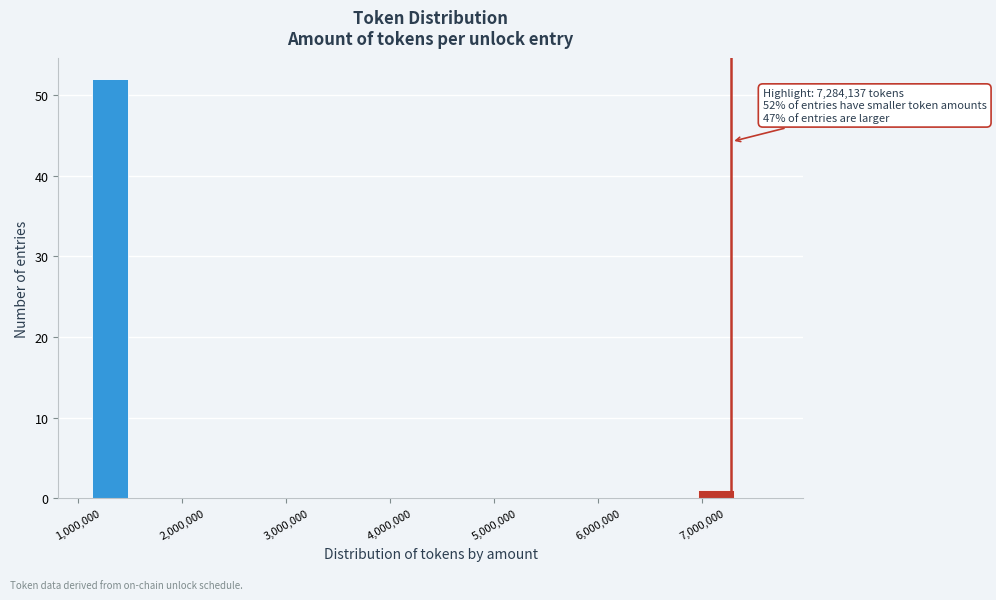

Around what value on the x-axis is the tallest bar? Give the approximate position of its centre, as read against the axis.

1300000